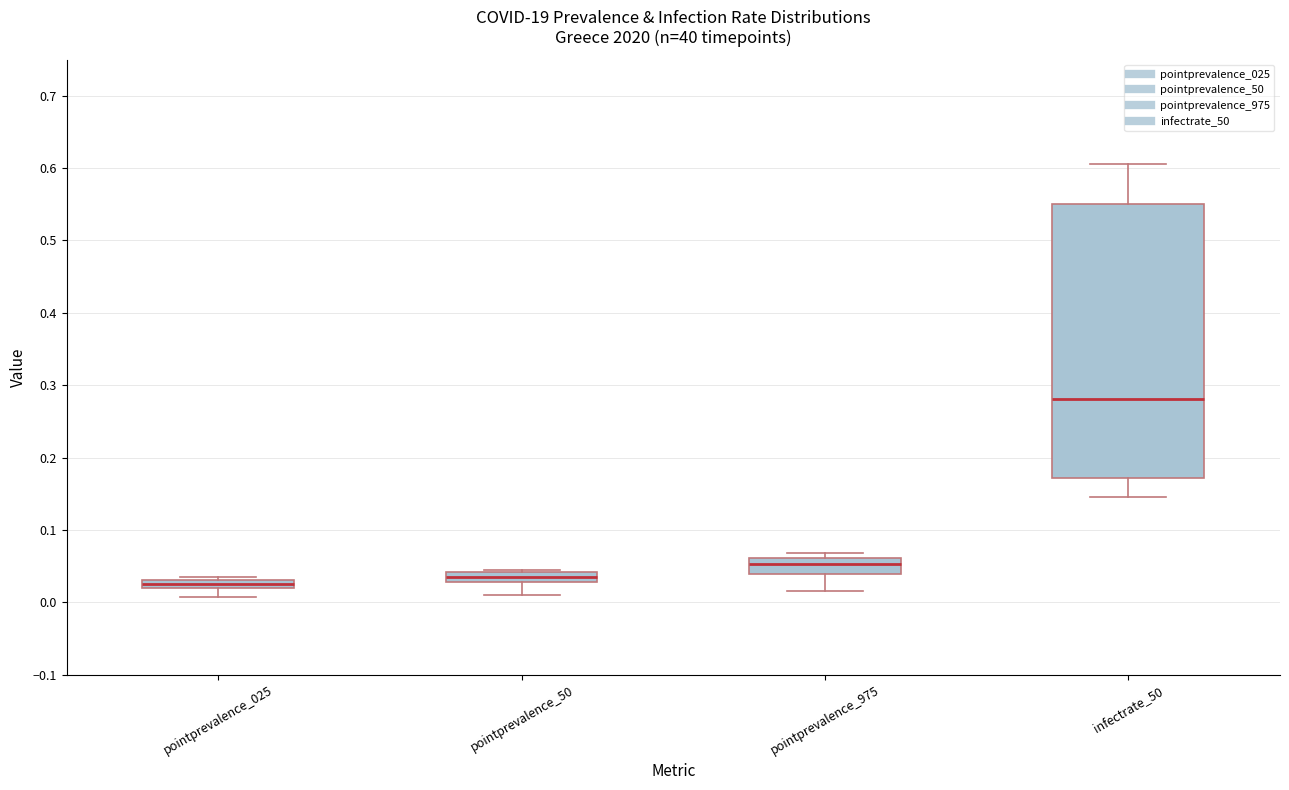

Which box has the highest median line?

infectrate_50